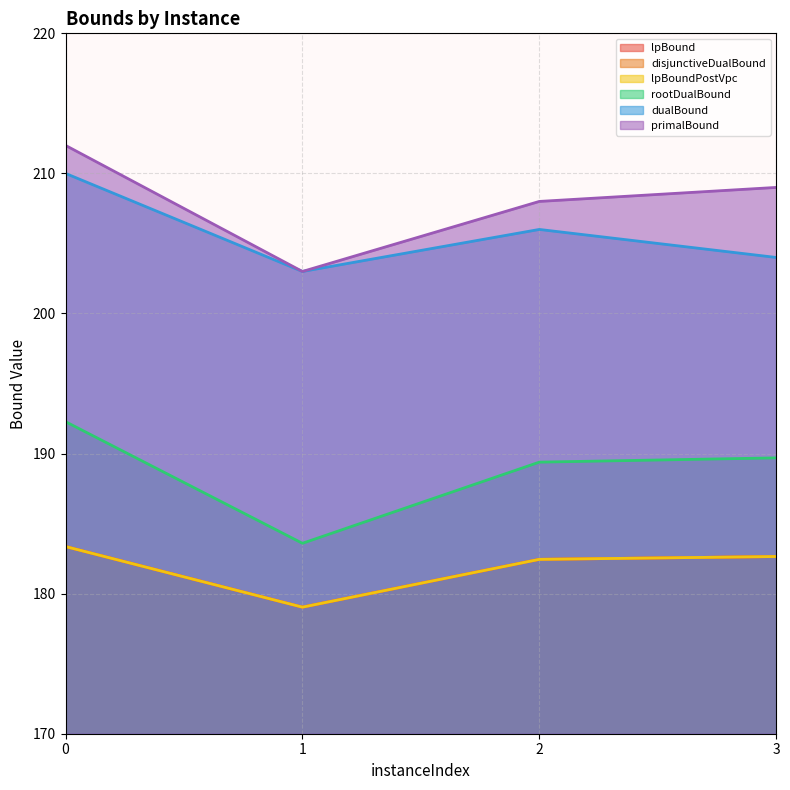

What is the greatest value displayed?

212.0